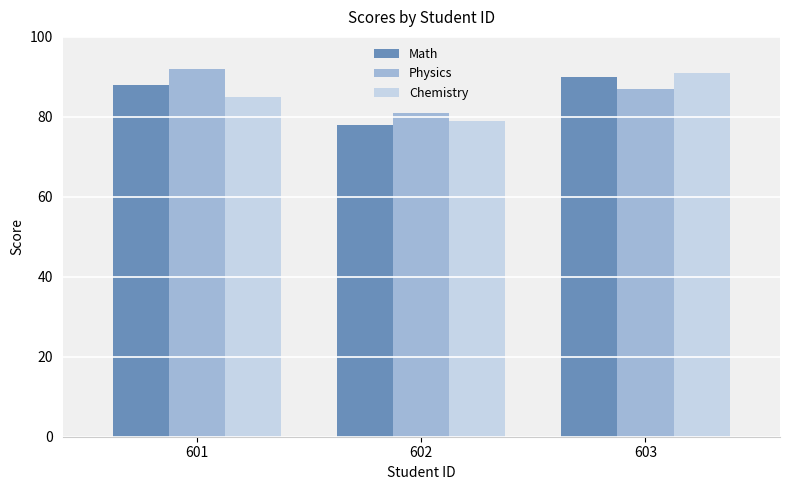

The Physics series shows 87 at 603. True or false?

True